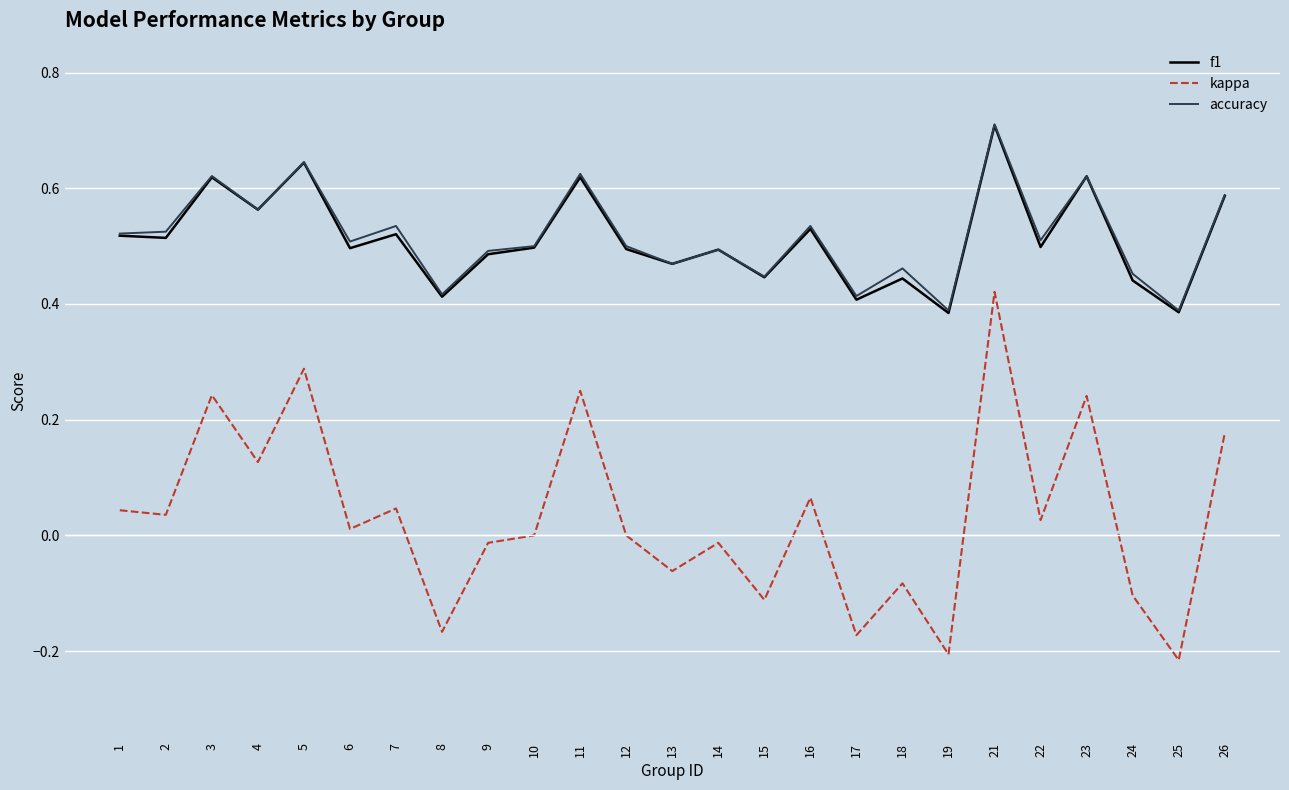

At how many categories does at least one series exceed 0?

25